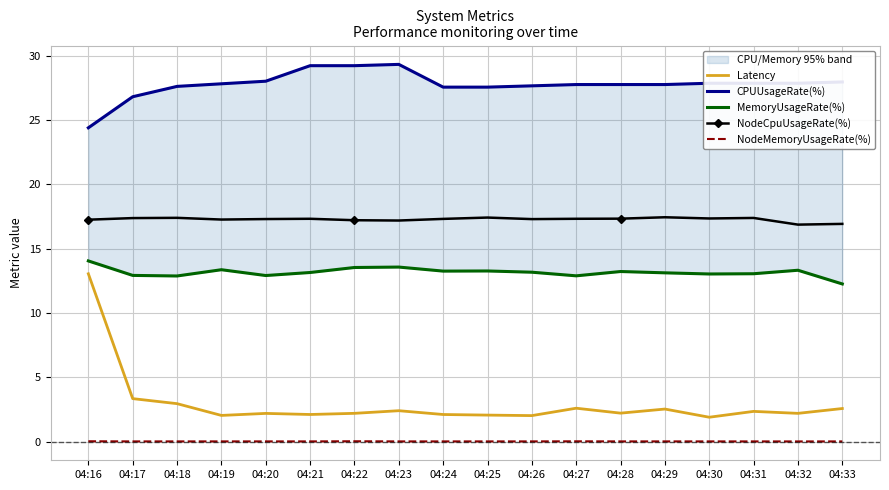

How many distinct data groups are displayed?

5